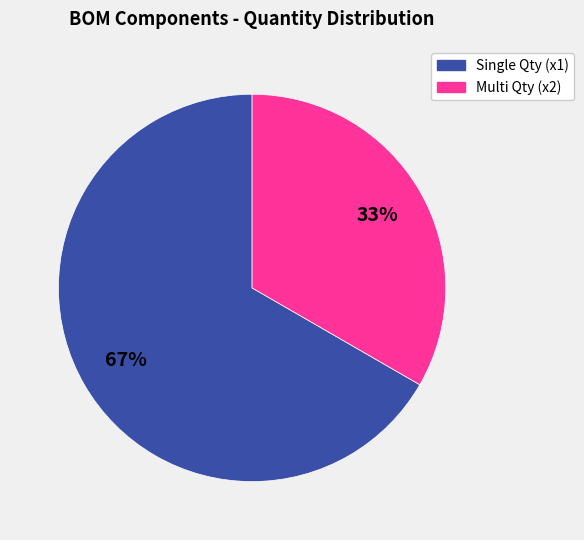

Does any single category account for the majority?

Yes